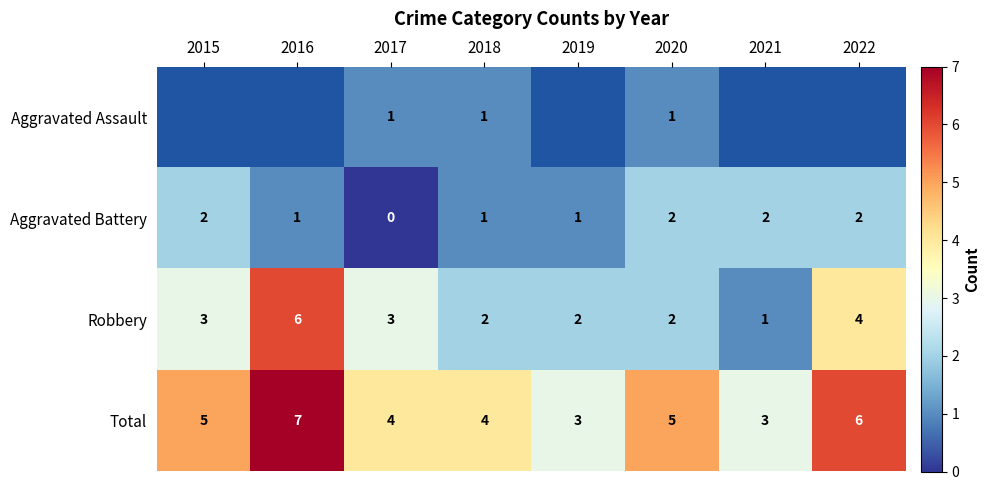

Between 2022 and 2017, which is larger?

2017